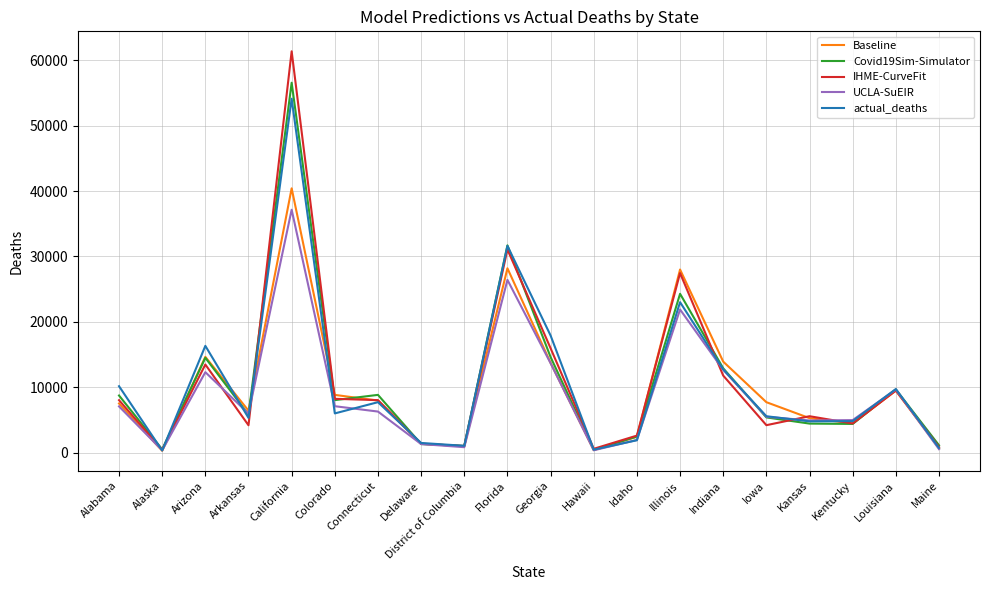

What are all the series names shown in the legend?

Baseline, Covid19Sim-Simulator, IHME-CurveFit, UCLA-SuEIR, actual_deaths